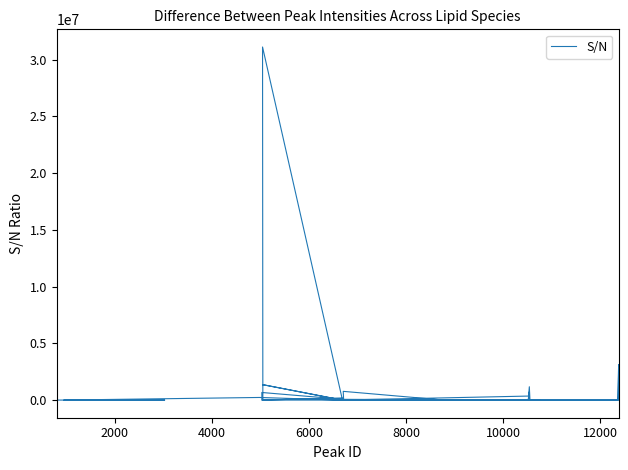

Is this an area chart (filled region under the line)?

No